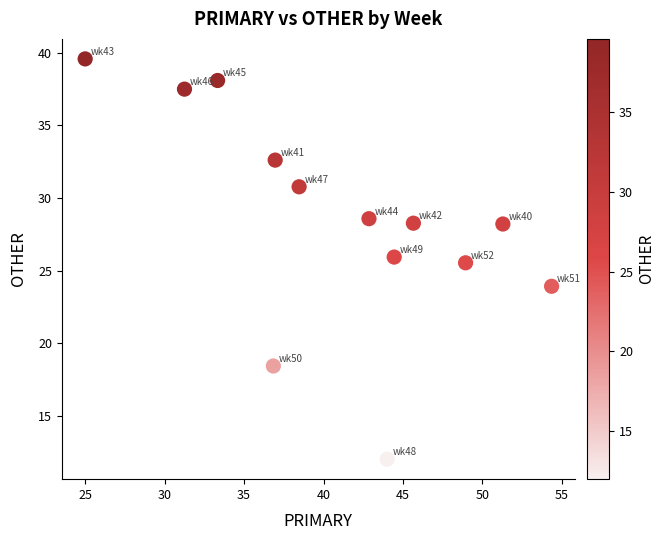

What Y value in the scatter plot is closest to 25?

25.5